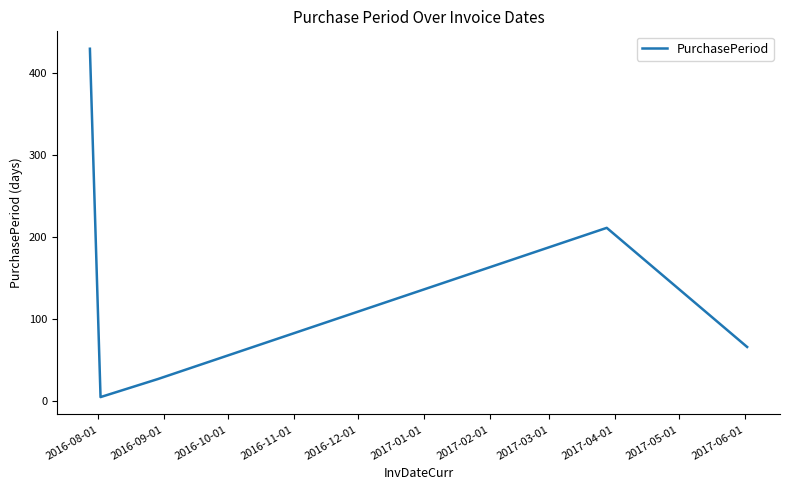

How many values are below 66?

2